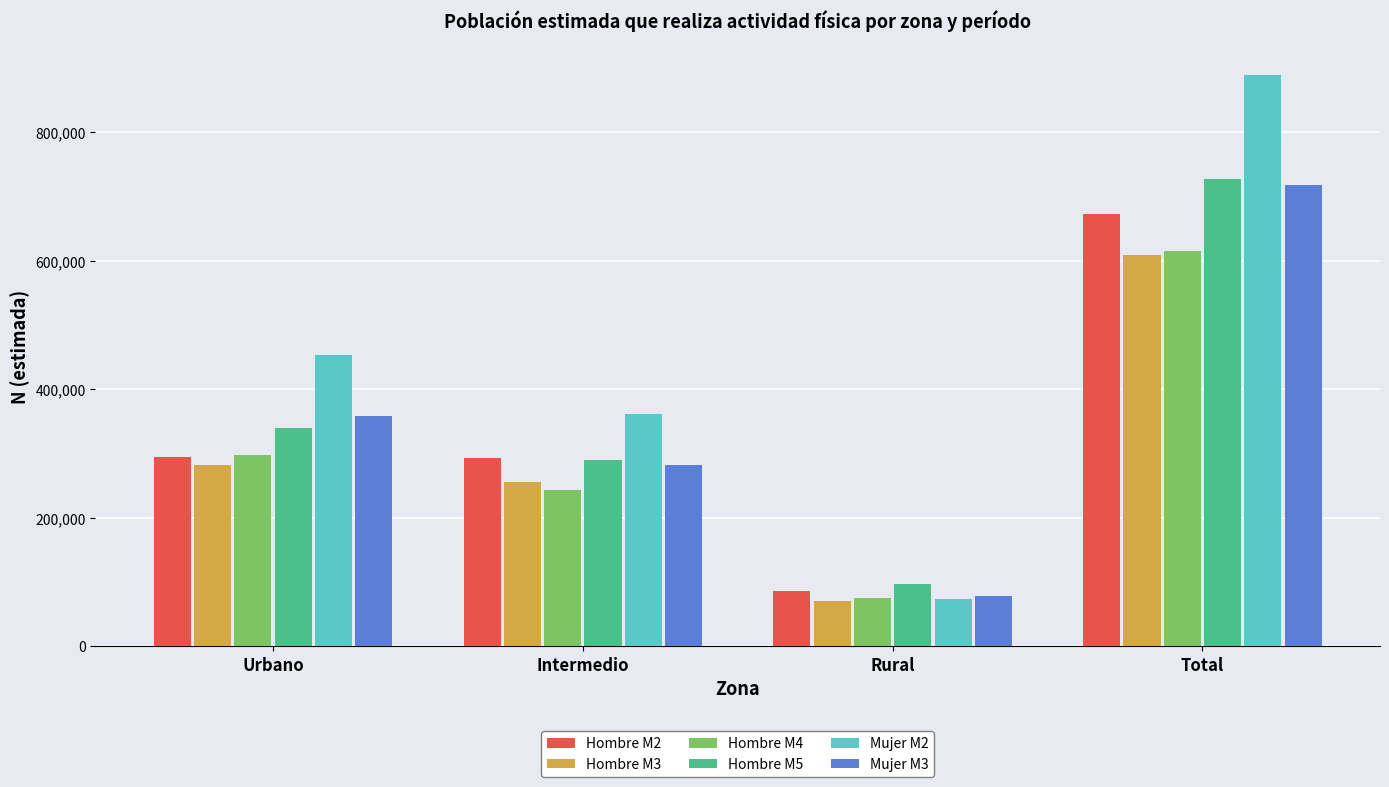

What is the difference between the second highest and second lowest values in the Hombre M3 series?

26693